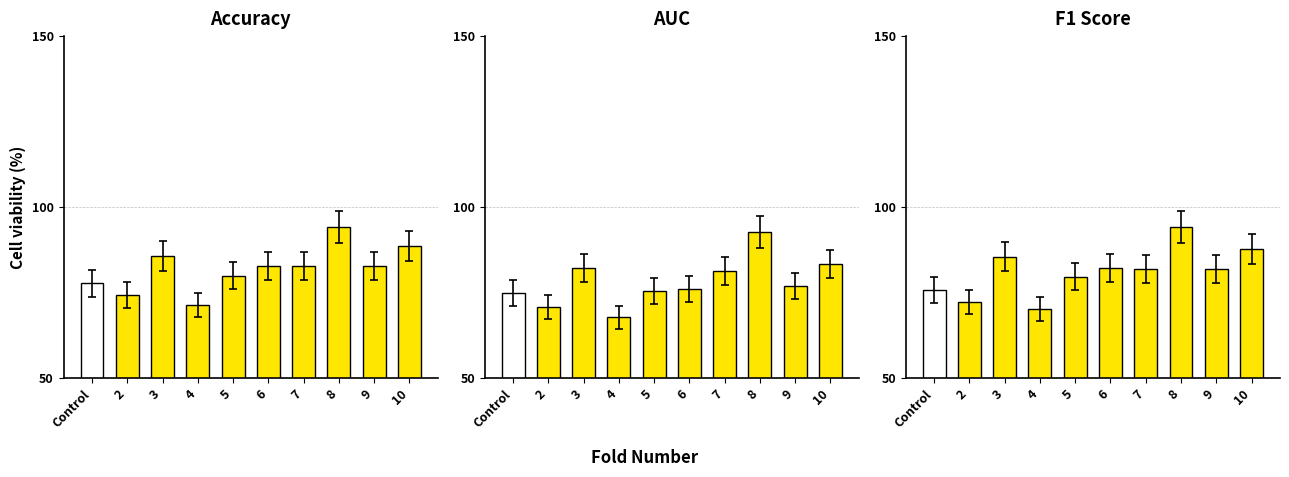

What is the label of the 3rd bar from the right?

8